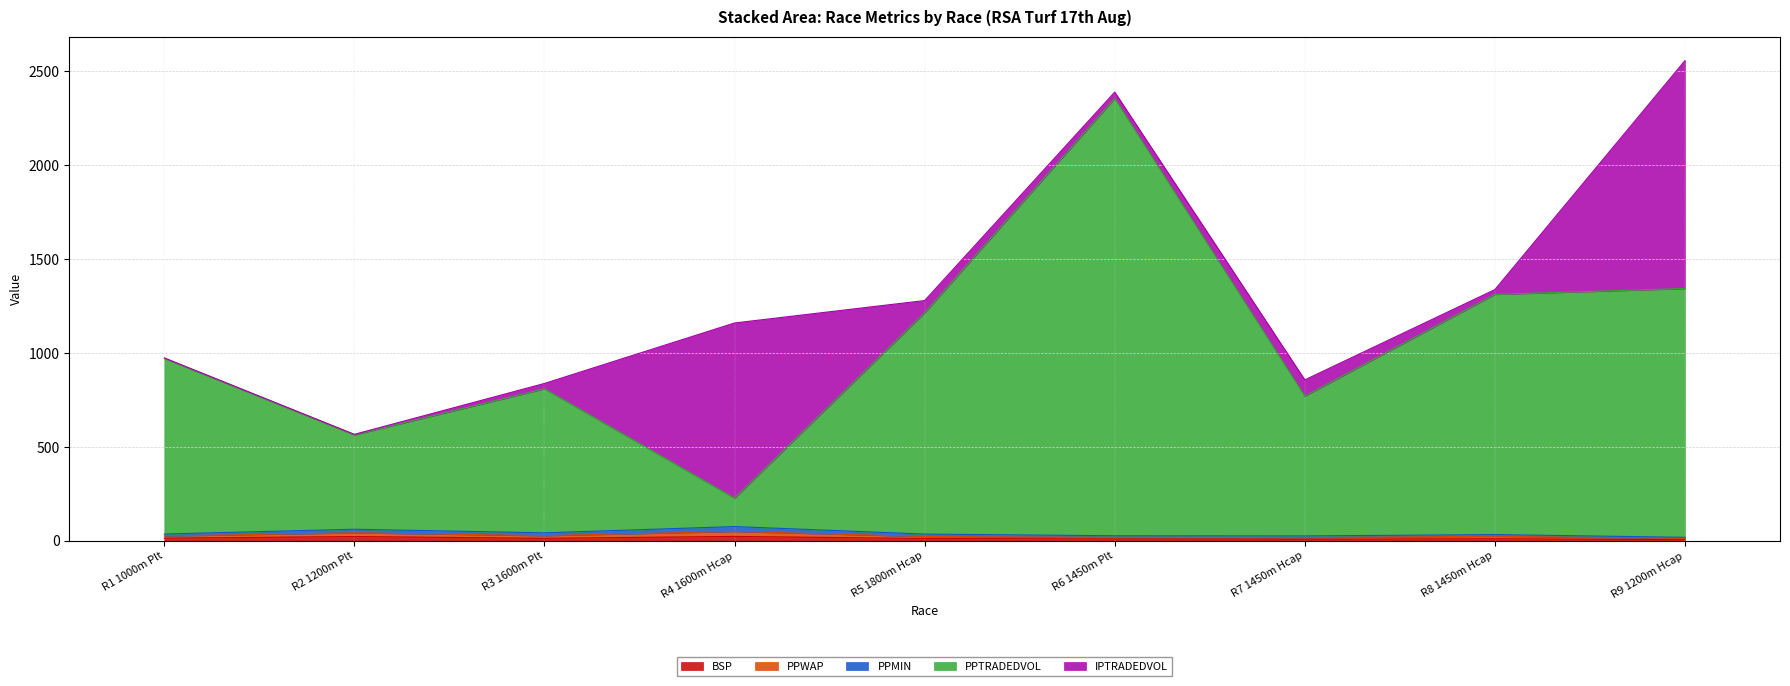

Is it true that BSP equals 7.8 at R7 1450m Hcap?

True